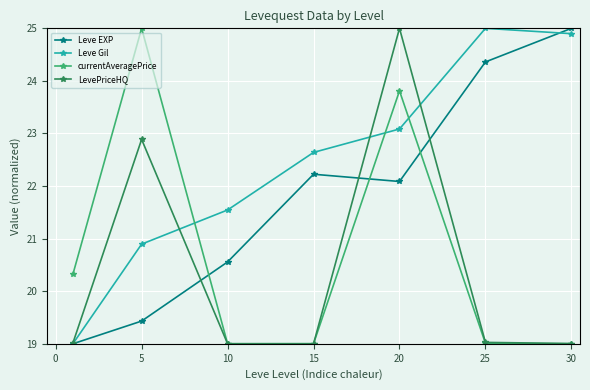

Reading left to right, extract all data points from this chart.

Leve EXP: 19.0	19.4	20.6	22.2	22.1	24.4	25.0
Leve Gil: 19.0	20.9	21.5	22.6	23.1	25.0	24.9
currentAveragePrice: 20.3	25.0	19.0	19.0	23.8	19.0	19.0
LevePriceHQ: 19.0	22.9	19.0	19.0	25.0	19.0	19.0